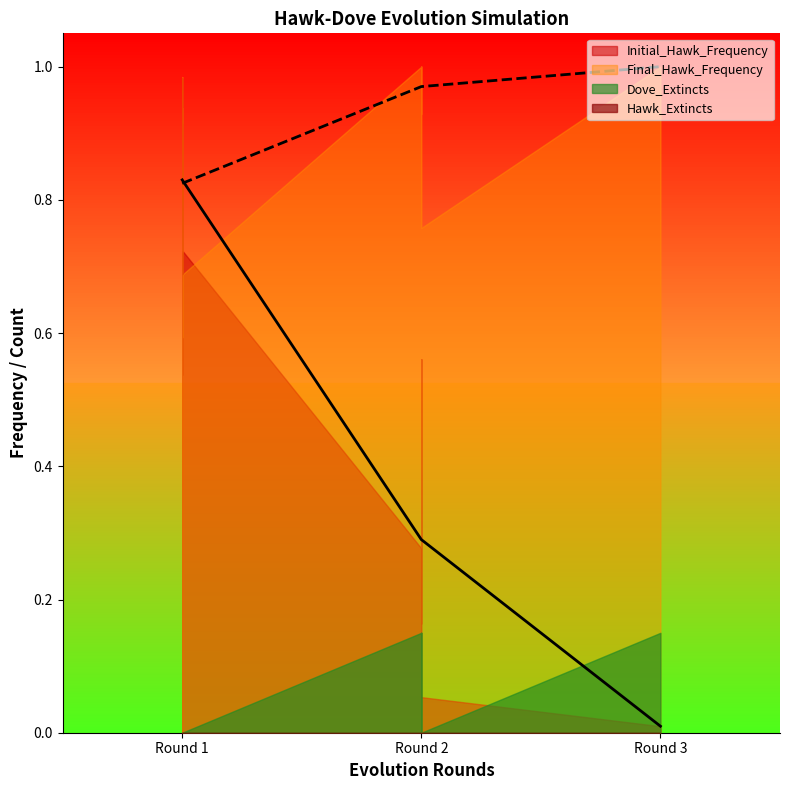

At which category does the chart reach its peak across all series?

2